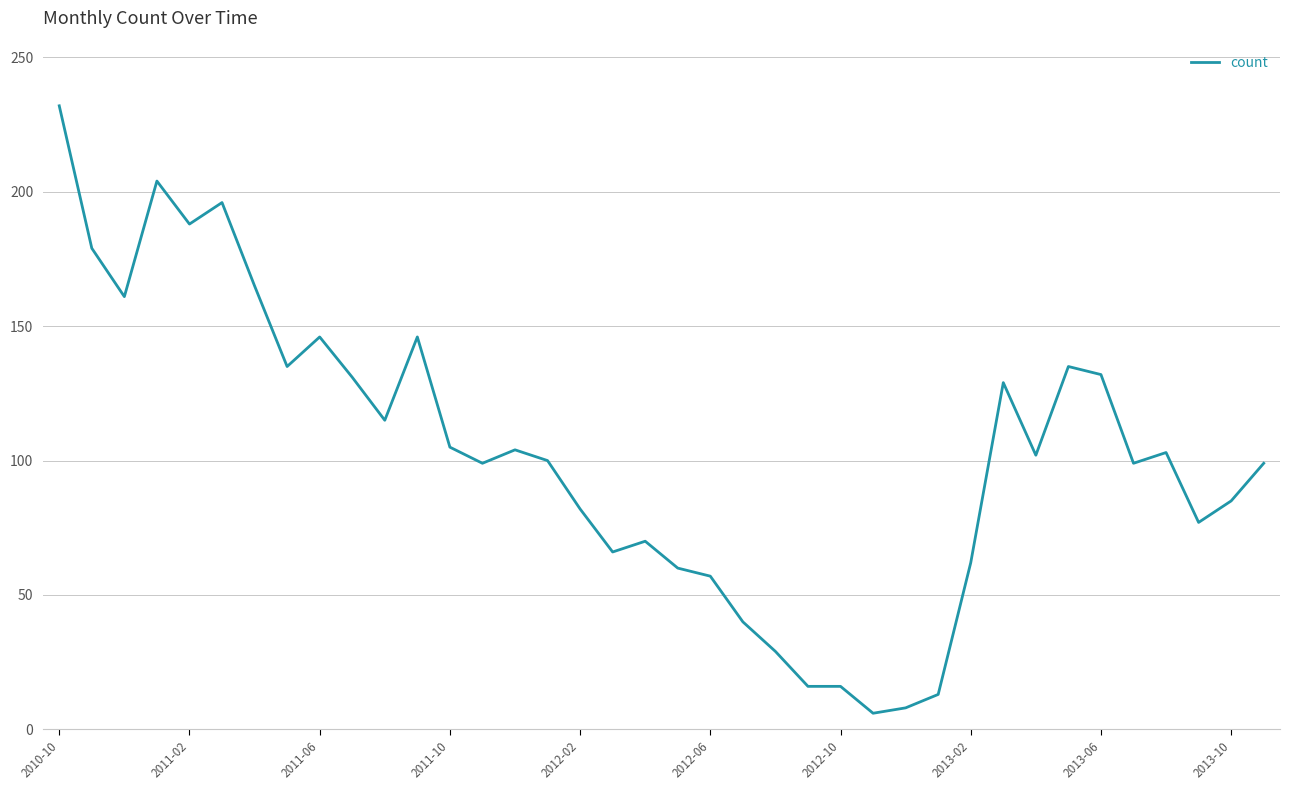

What is the maximum value shown in the chart?

232